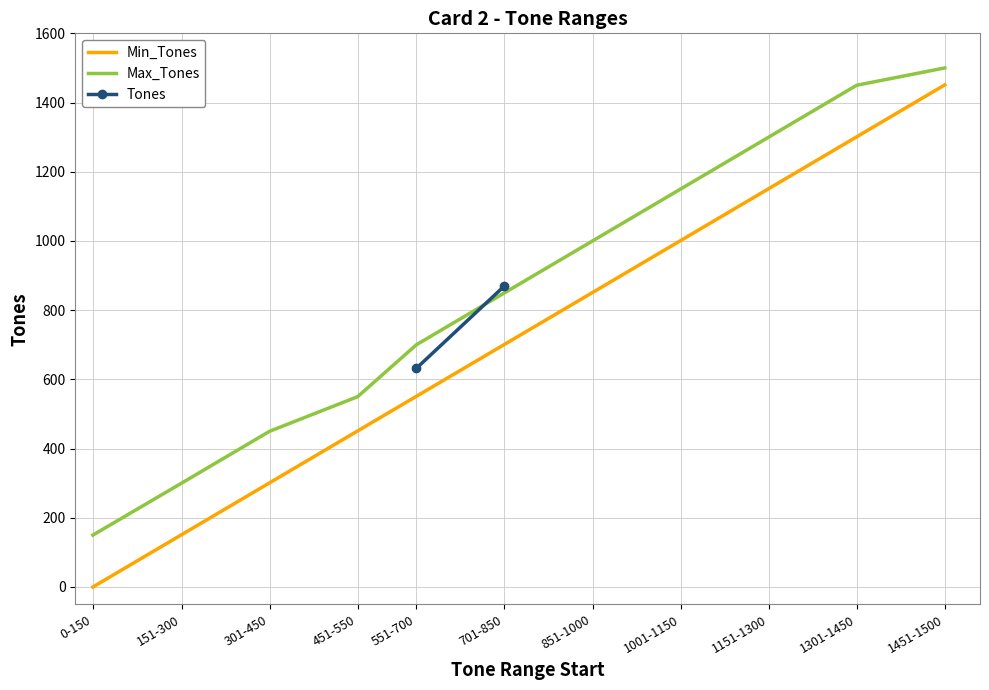

List the labels in order of Max_Tones value, smallest first.

0-150, 151-300, 301-450, 451-550, 551-700, 701-850, 851-1000, 1001-1150, 1151-1300, 1301-1450, 1451-1500